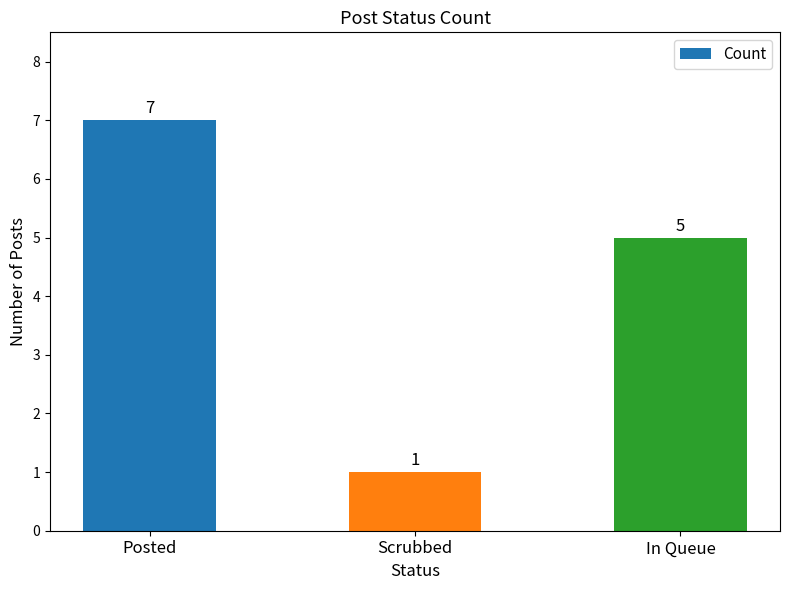

List the labels in order of value, smallest first.

Scrubbed, In Queue, Posted